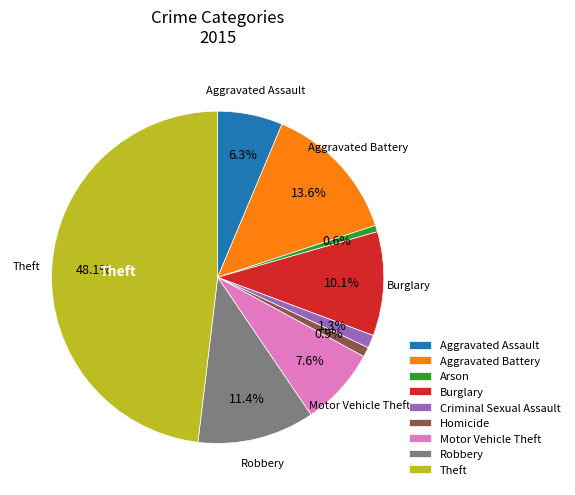

Count the number of slices in the pie.

9